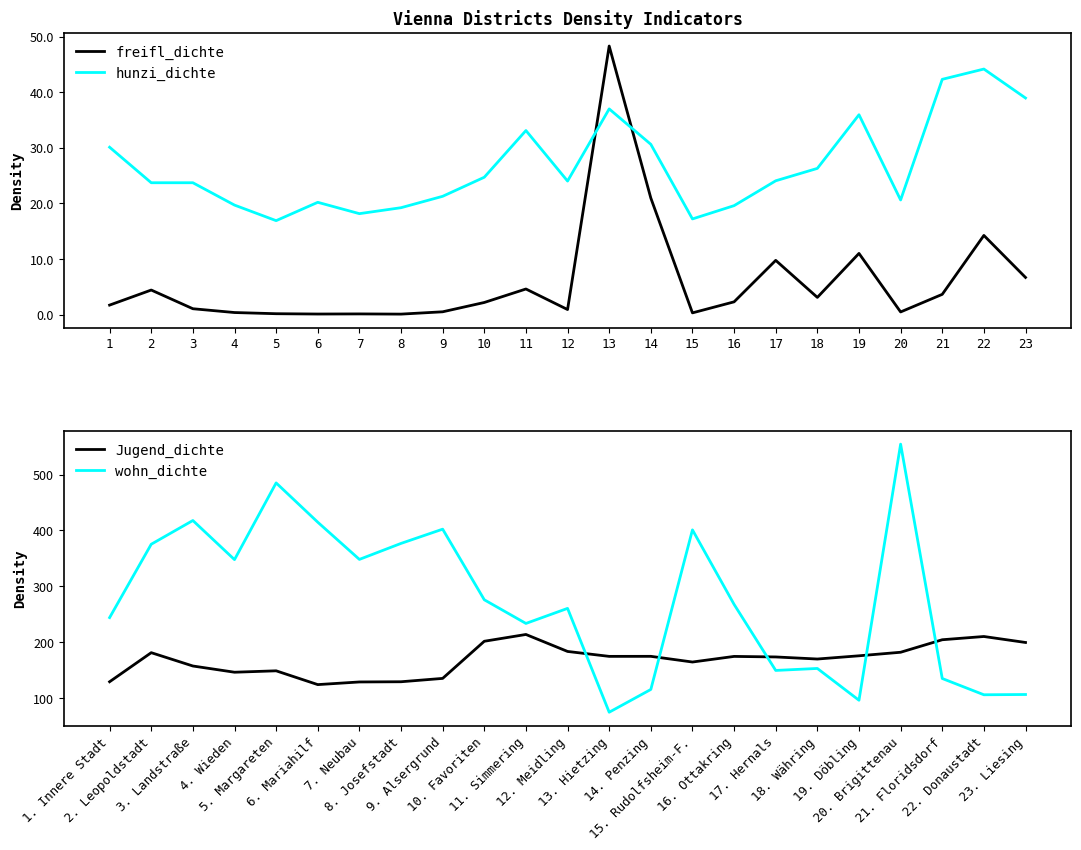

Does the chart display data point markers on the line(s)?

No